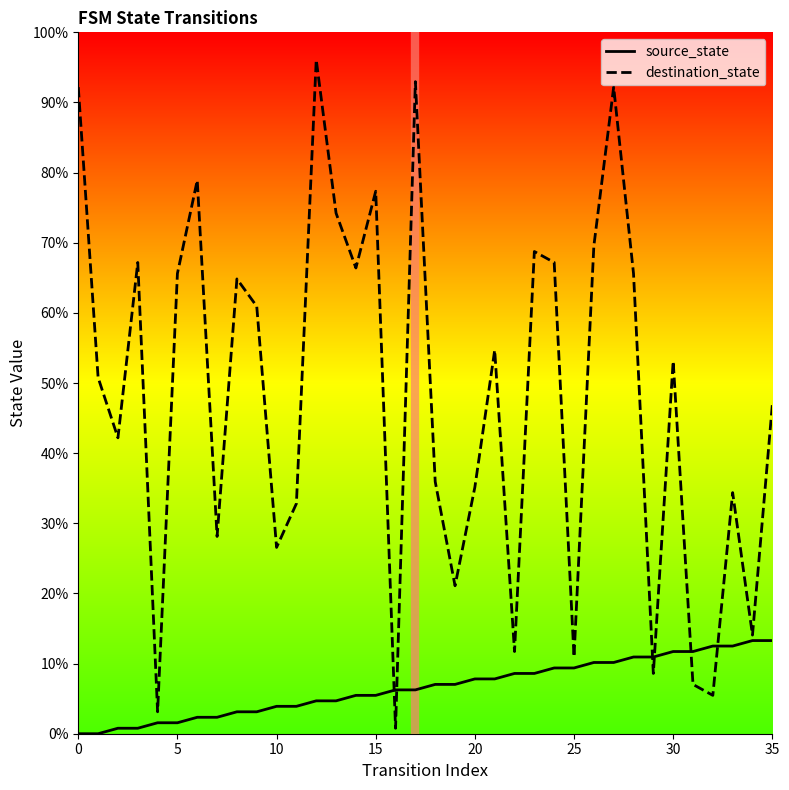

In destination_state, how many points are lower than both neighbors (excluding endpoints)?

12